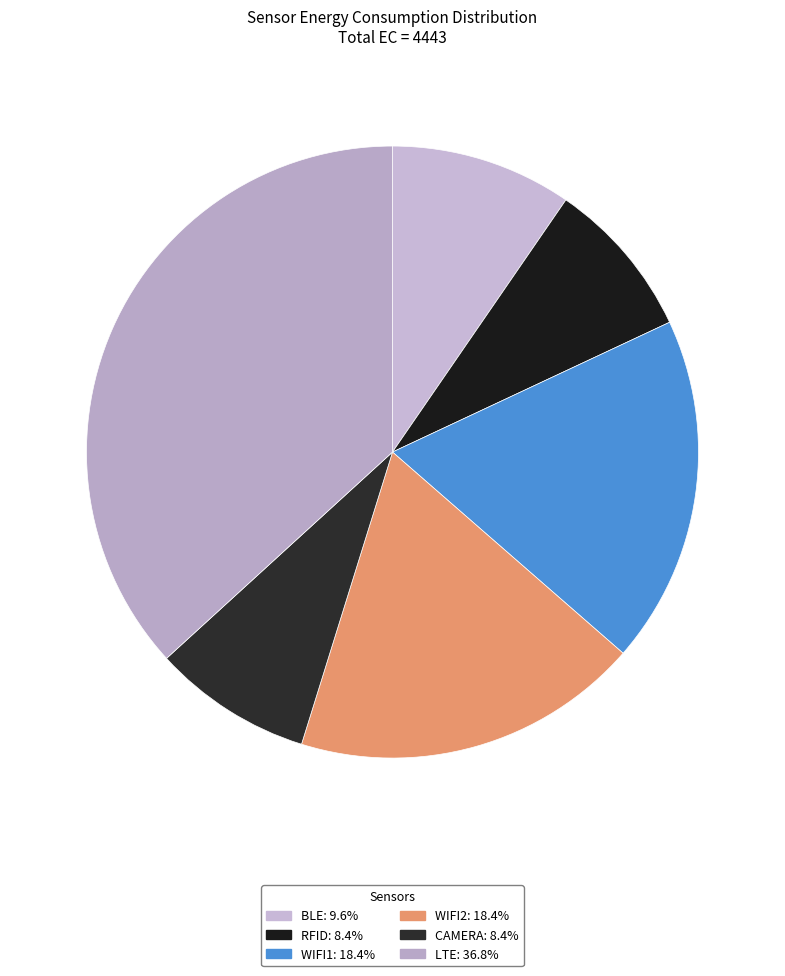

What percentage is the BLE slice, to the nearest percent?

10%